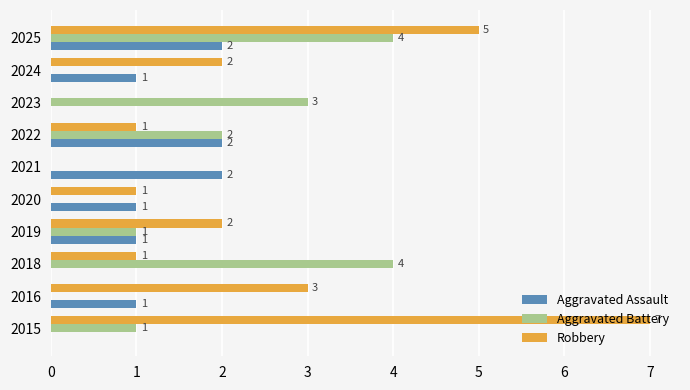

What is the sum of the Robbery values at 2019 and 2022?

3